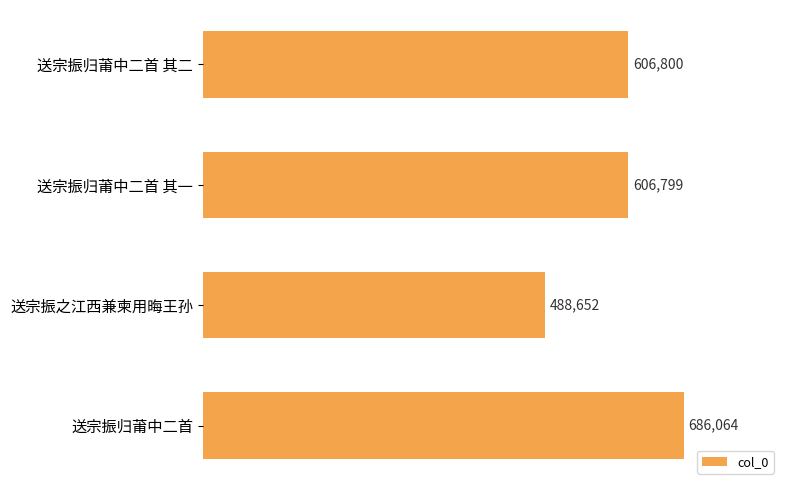

Reading bottom to top, what are all the values shown in this chart?

送宗振归莆中二首=686064	送宗振之江西兼柬用晦王孙=488652	送宗振归莆中二首 其一=606799	送宗振归莆中二首 其二=606800